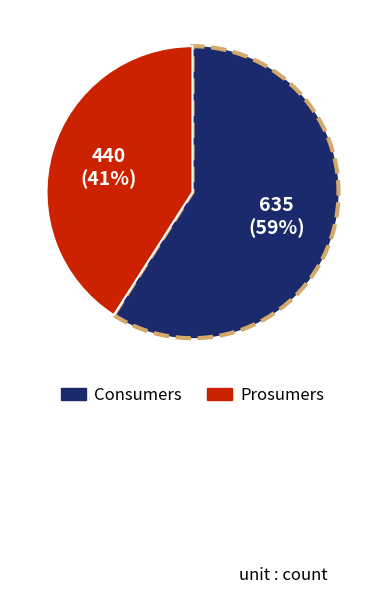

Is the sum of Prosumers and Consumers greater than half?

Yes